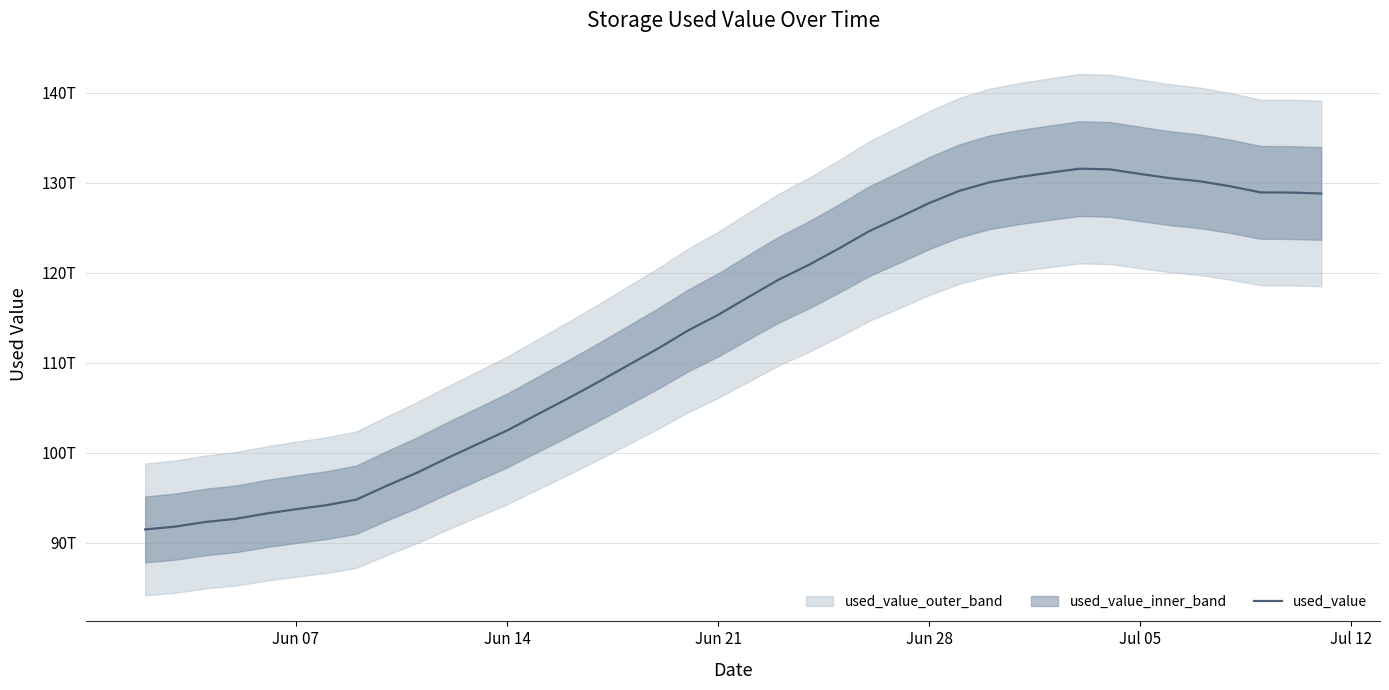

What is the difference between the maximum and minimum values?

40076605748951